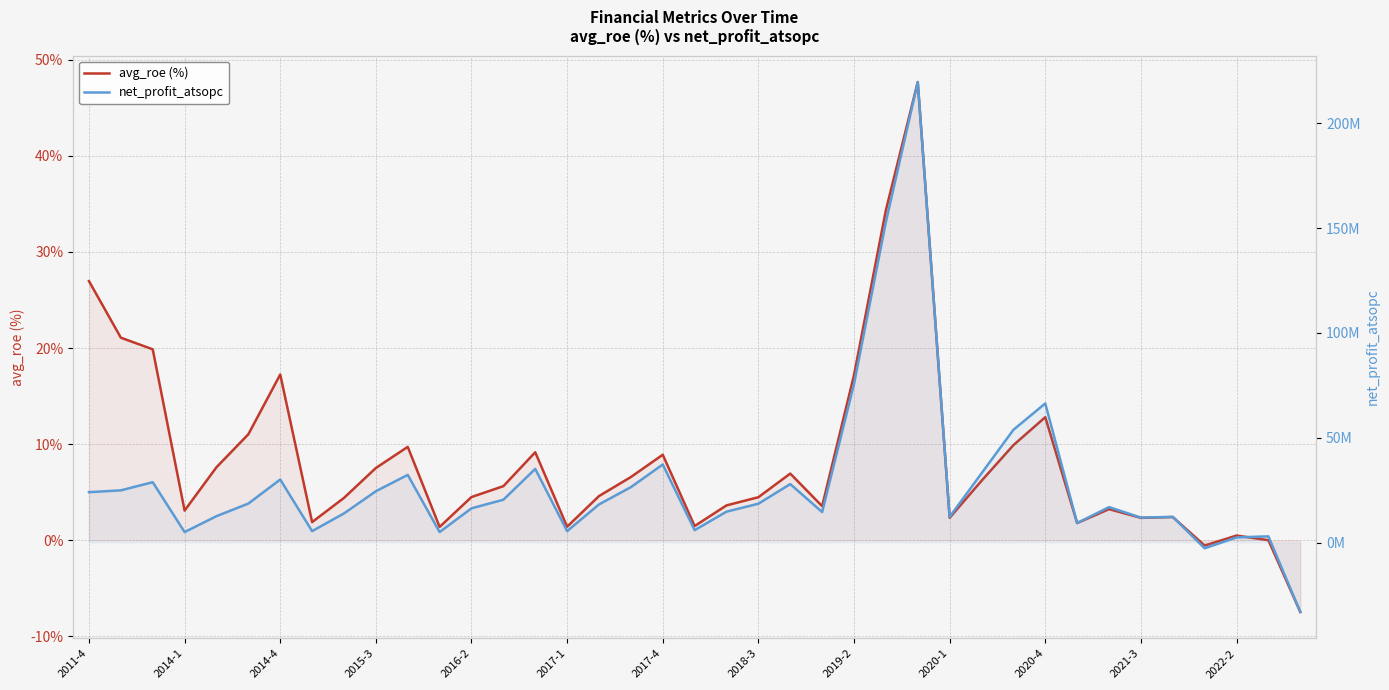

What is the sum of the avg_roe (%) values at 18 and 20?

12.5